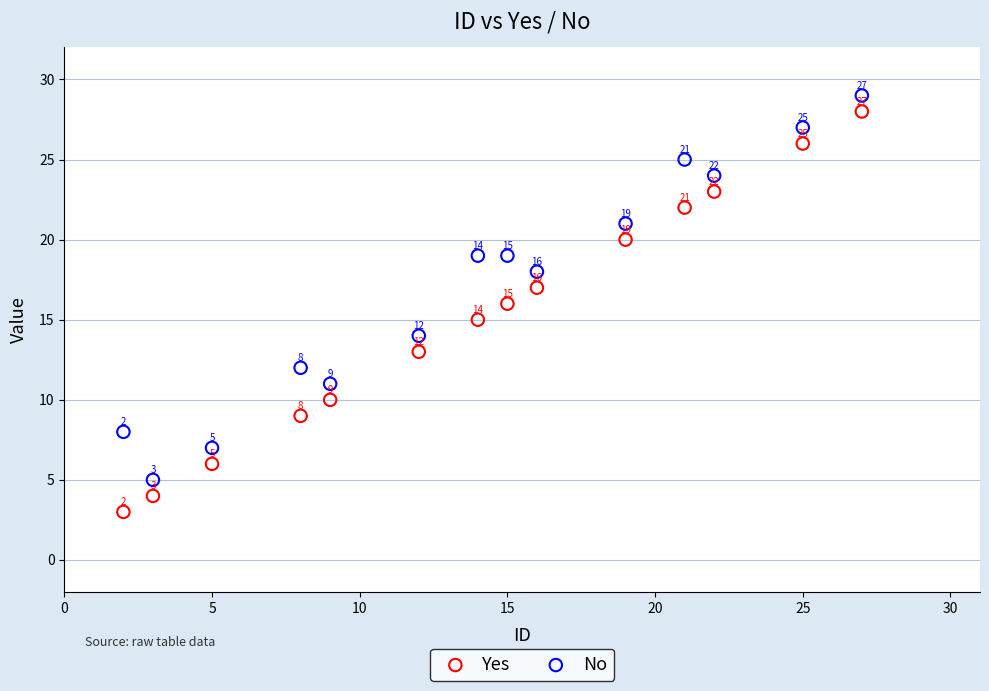

Which series has the widest spread of Y values?

Yes